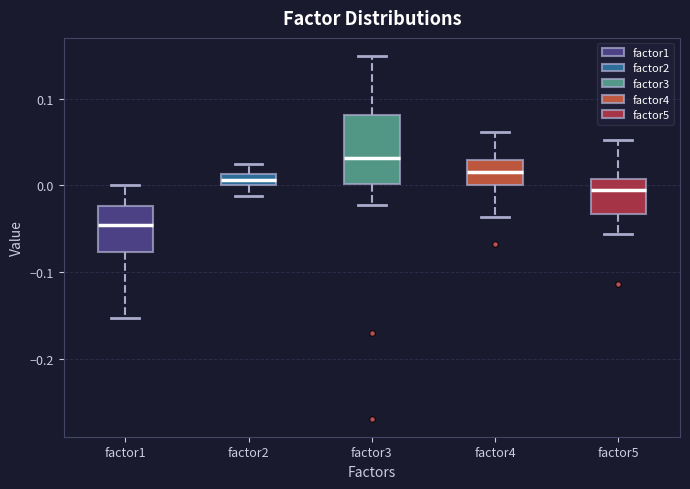

Where is the lower edge of the box for factor2 on the y-axis? The values are not printed on the chart, so give them approximately, as read against the axis.

0.00